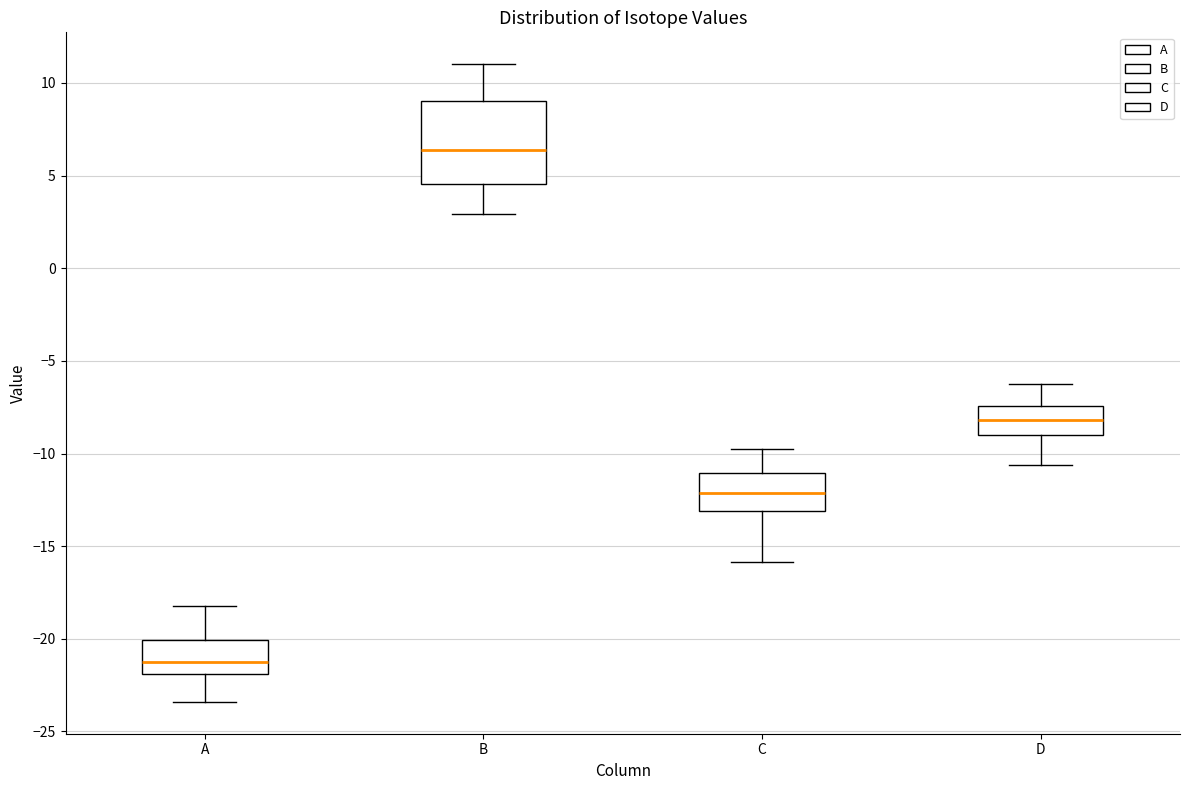

Reading left to right, read every box against the y-axis: the position of its median line, the range the box covers, and the ends of its whiskers. The values are not printed on the chart, so give them approximately, as read against the axis.

A: median -21.0, box -22.0 to -20.0, whiskers -23.5 to -18.0
B: median 6.5, box 4.5 to 9.0, whiskers 3.0 to 11.0
C: median -12.0, box -13.0 to -11.0, whiskers -16.0 to -10.0
D: median -8.0, box -9.0 to -7.5, whiskers -10.5 to -6.5